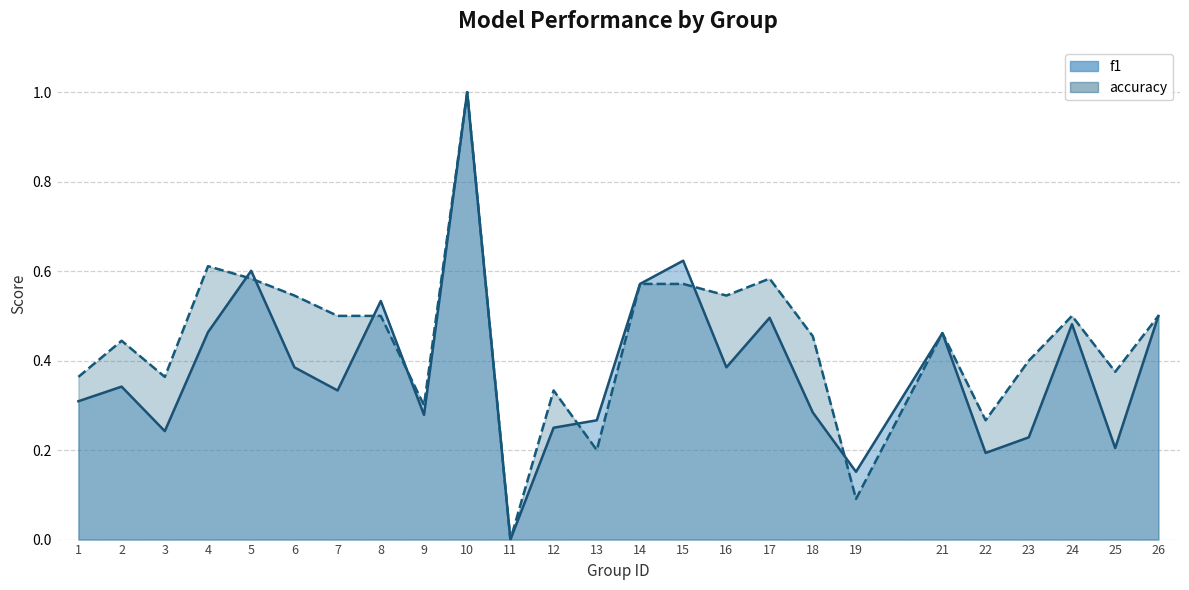

True or false: accuracy has a value of 0.8 at 18.

False